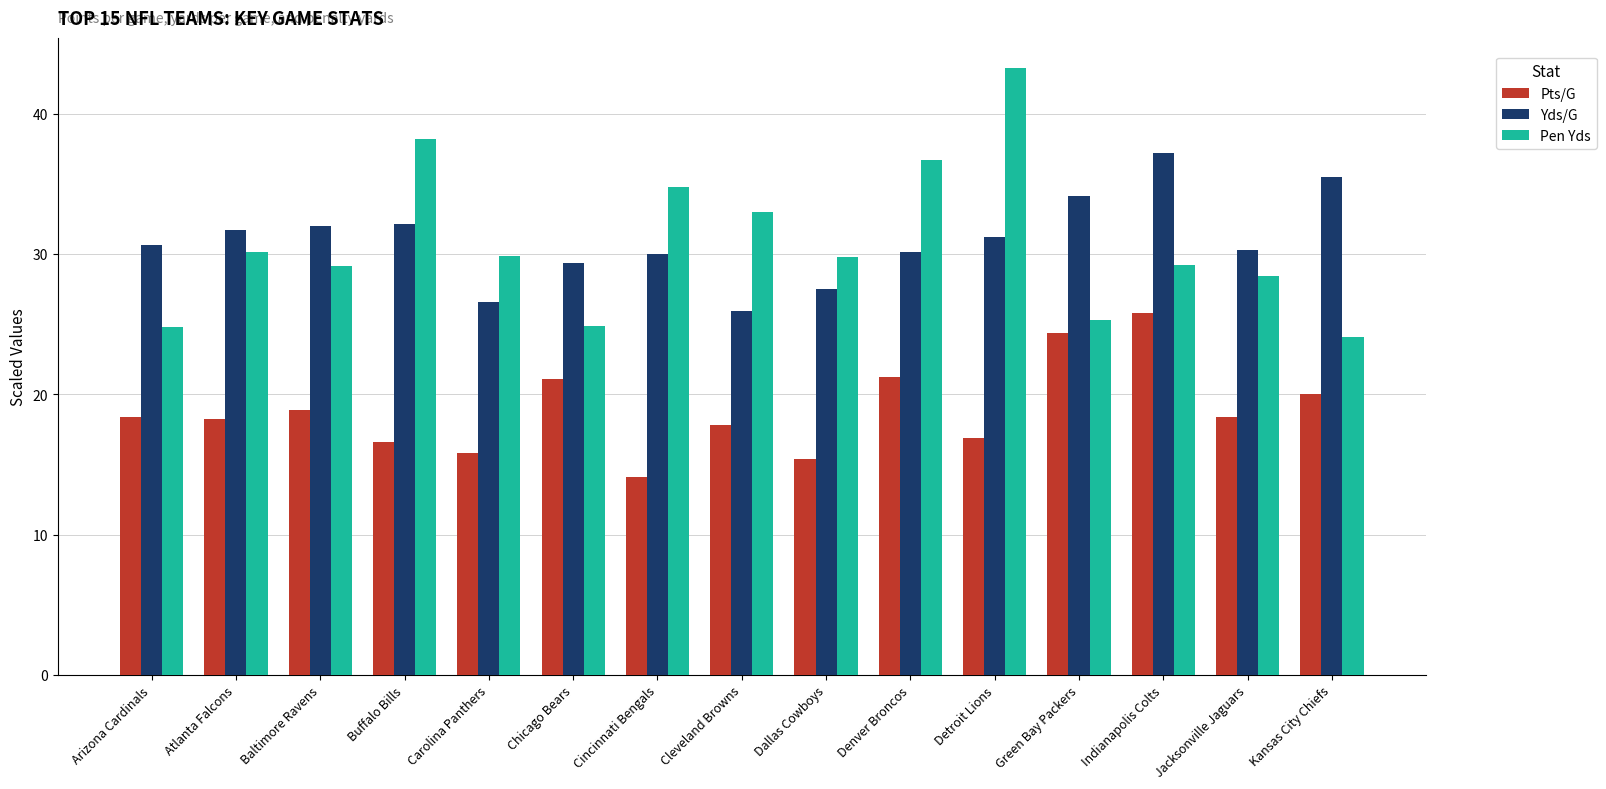

Rank the series at Denver Broncos from highest to lowest value.

Pen Yds, Yds/G, Pts/G